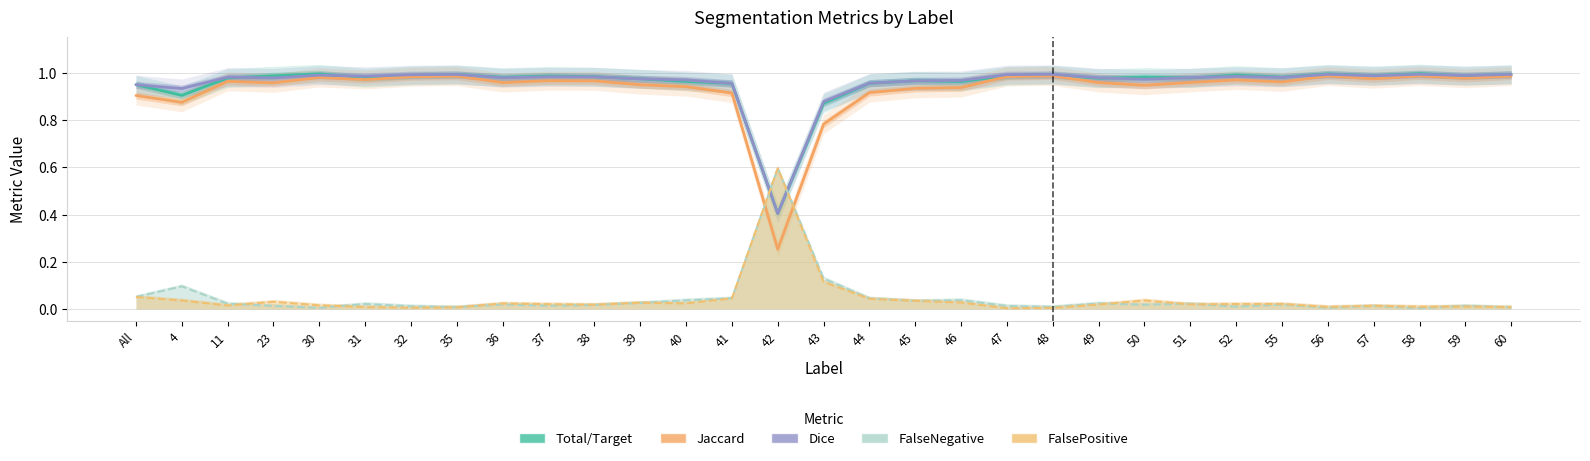

After their last crossing, which series has the higher values: Dice or Total/Target?

Total/Target